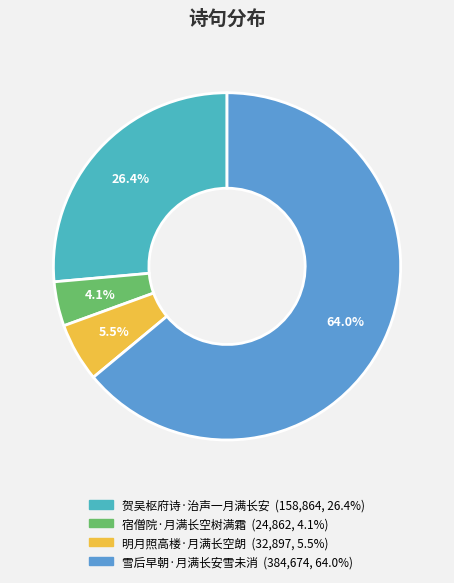

To the nearest percent, what is the average slice percentage?

25%